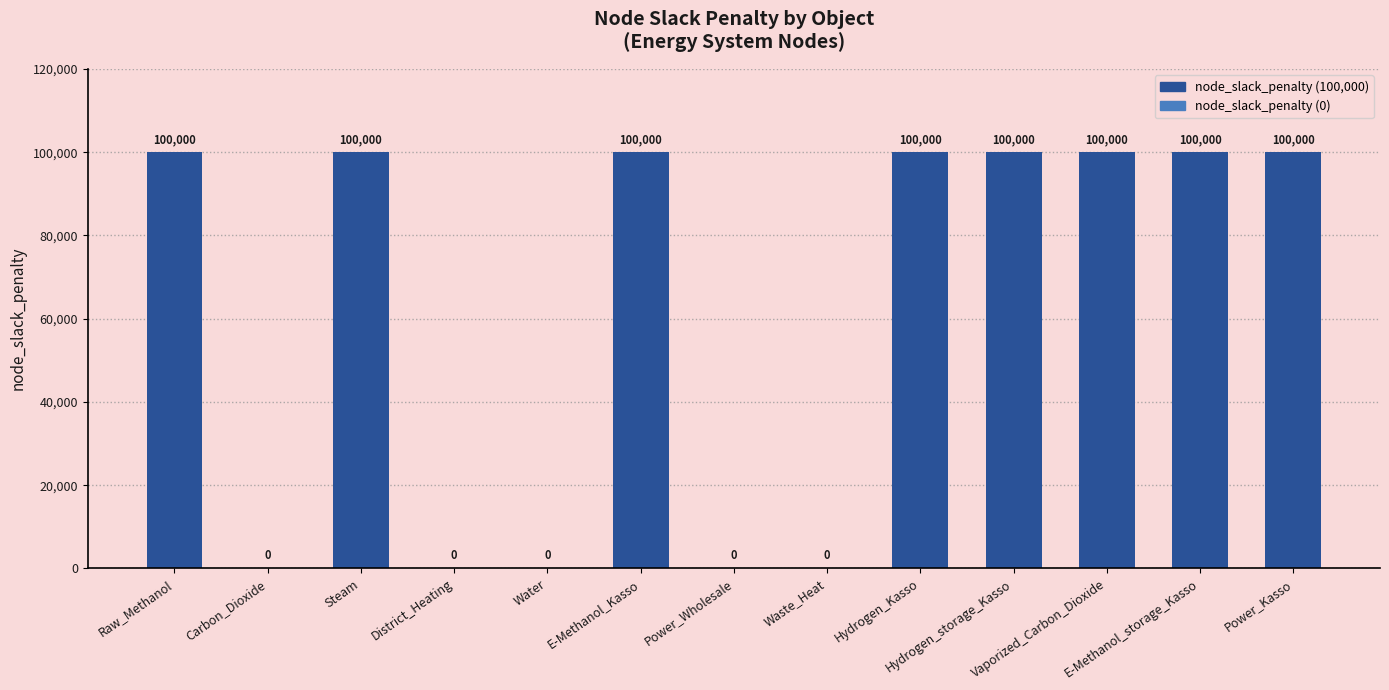

How many values are above zero?

8